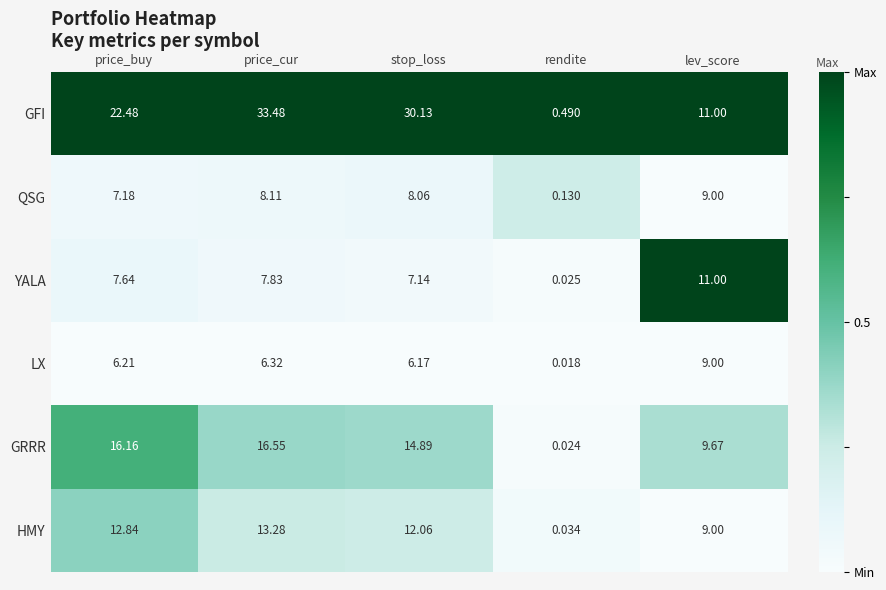

At which label does QSG reach its minimum?

rendite